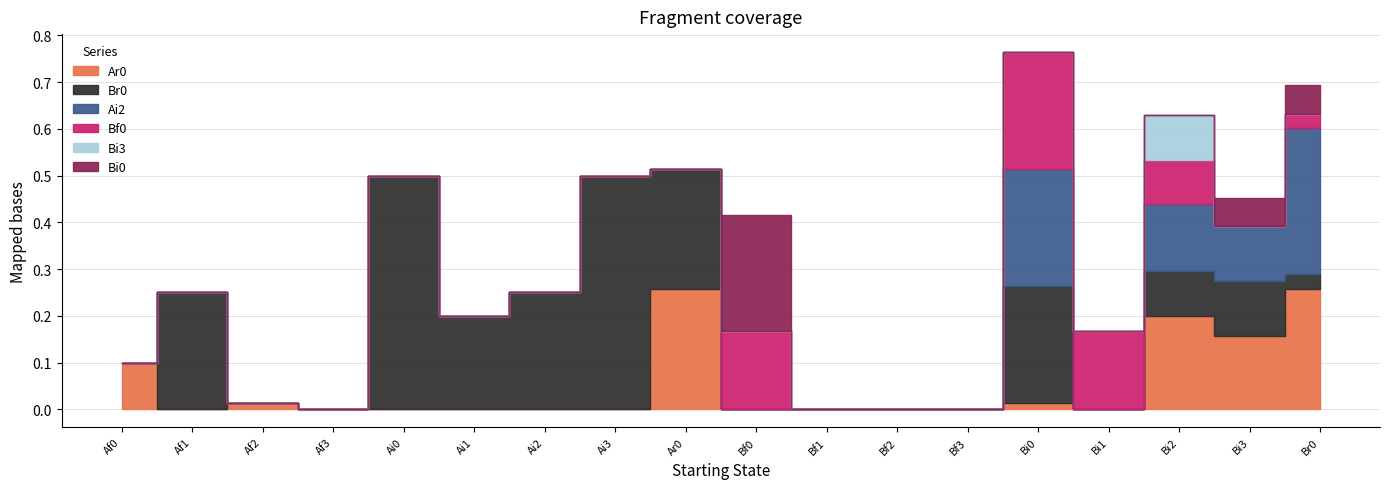

Which series has the largest range (max minus min)?

Br0